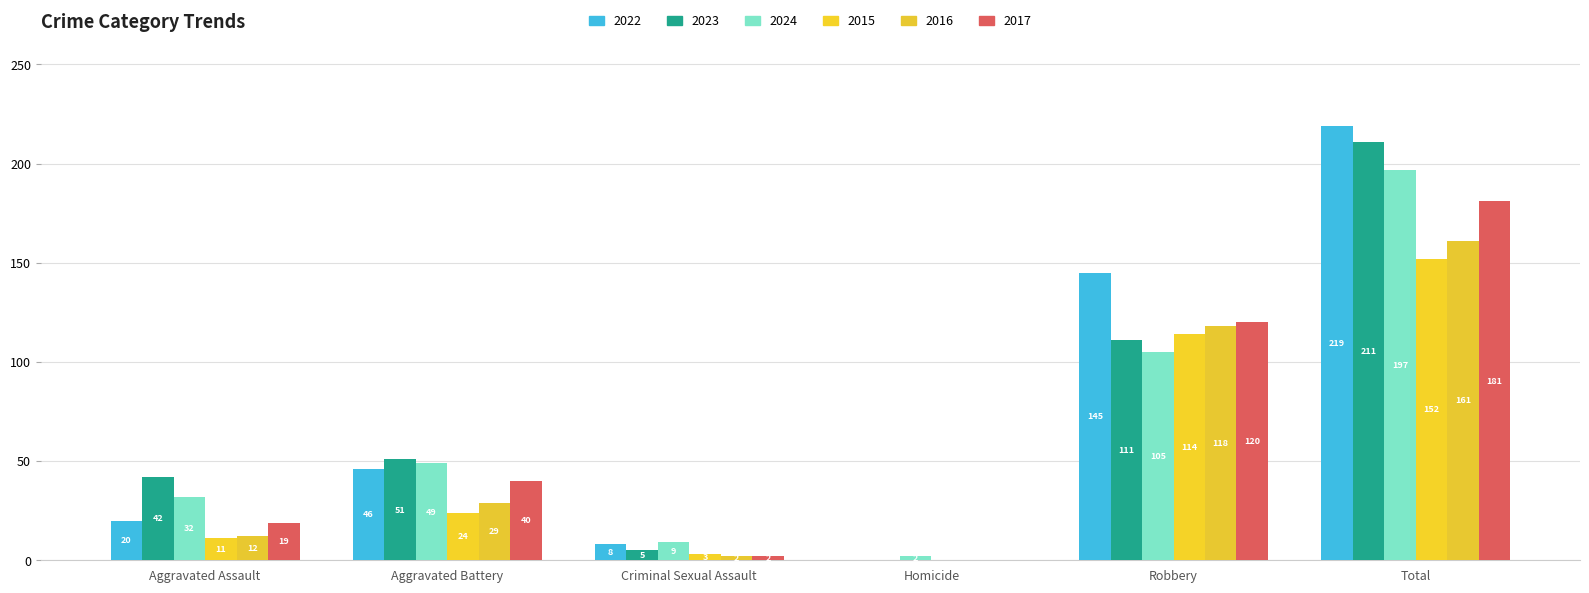

What is the greatest value displayed?

219